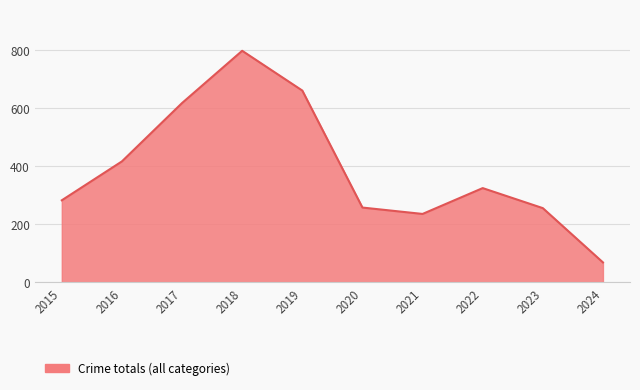

What is the average value?

391